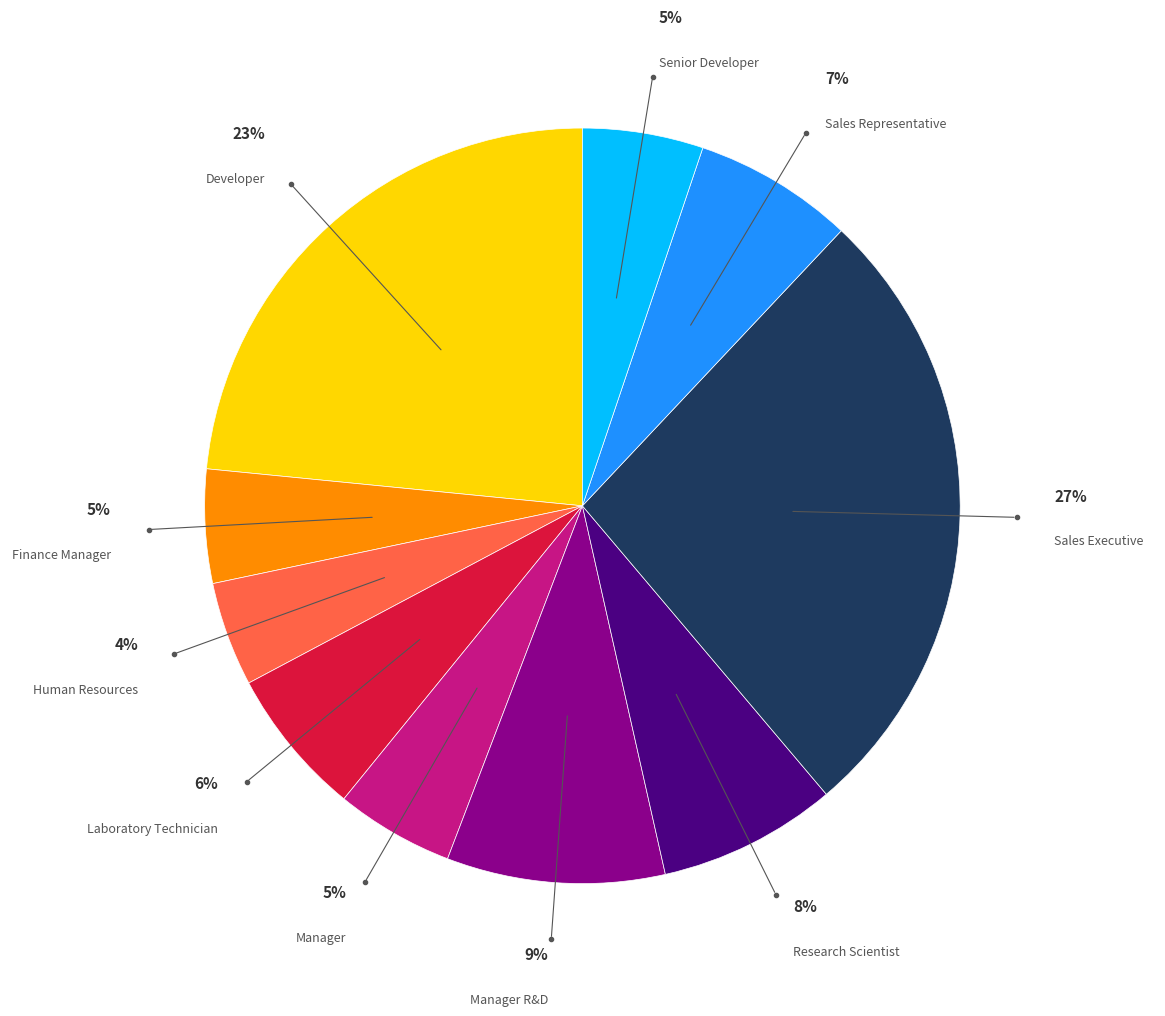

How many segments does this pie chart have?

10